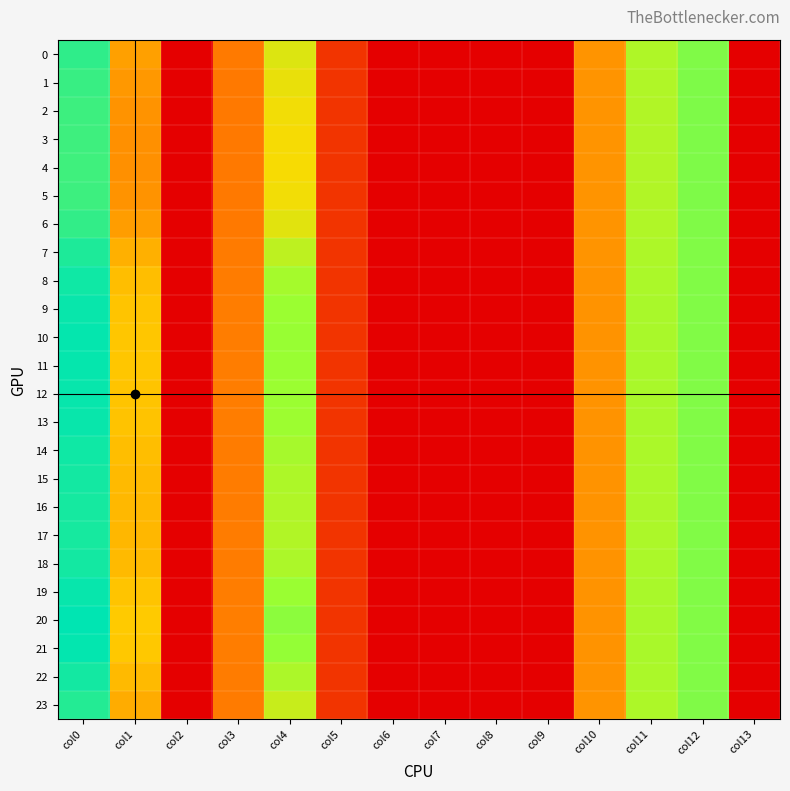

Between col3 and col13, which is larger?

col3